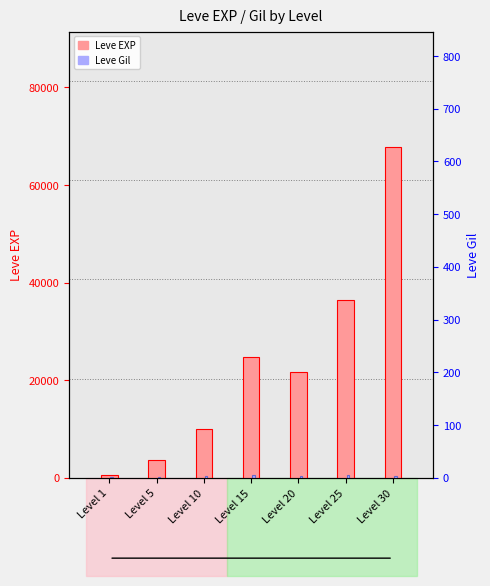

What is the difference between the maximum and second lowest values in the Leve Gil series?

390